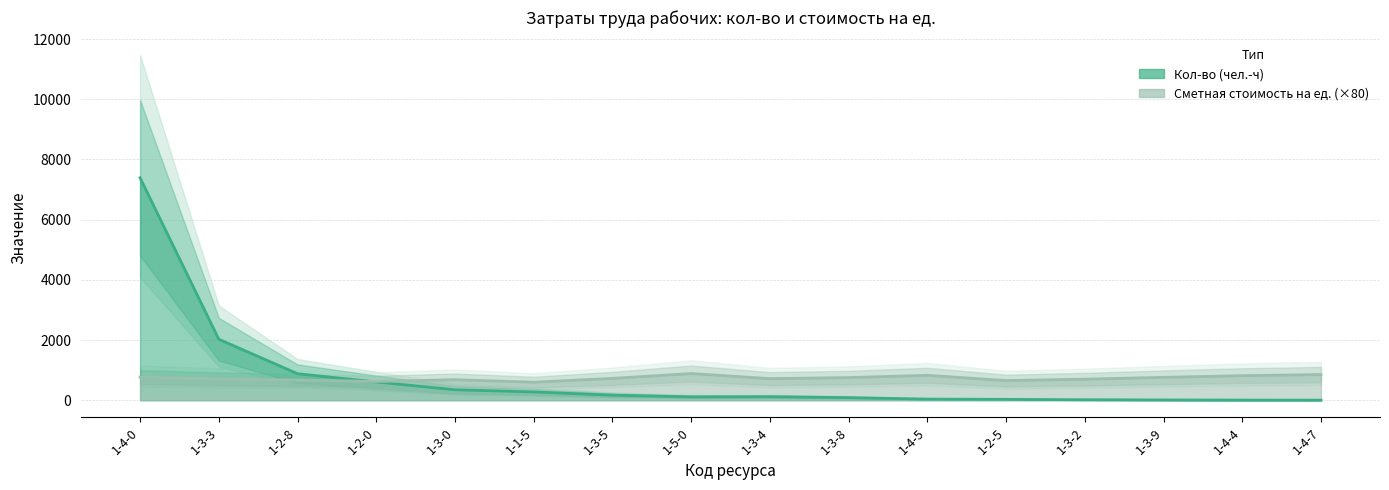

At which category is the sum across all series the highest?

1-4-0